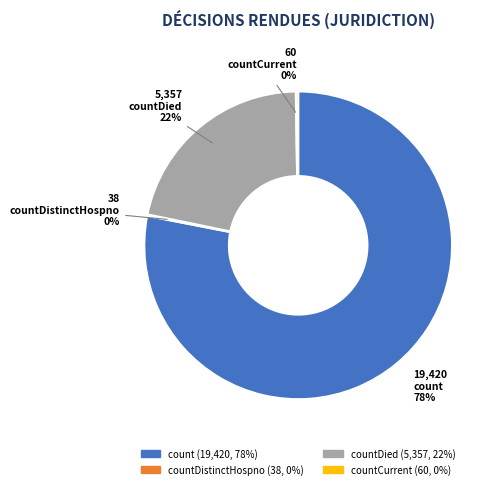

To the nearest percent, what is the average slice percentage?

25%